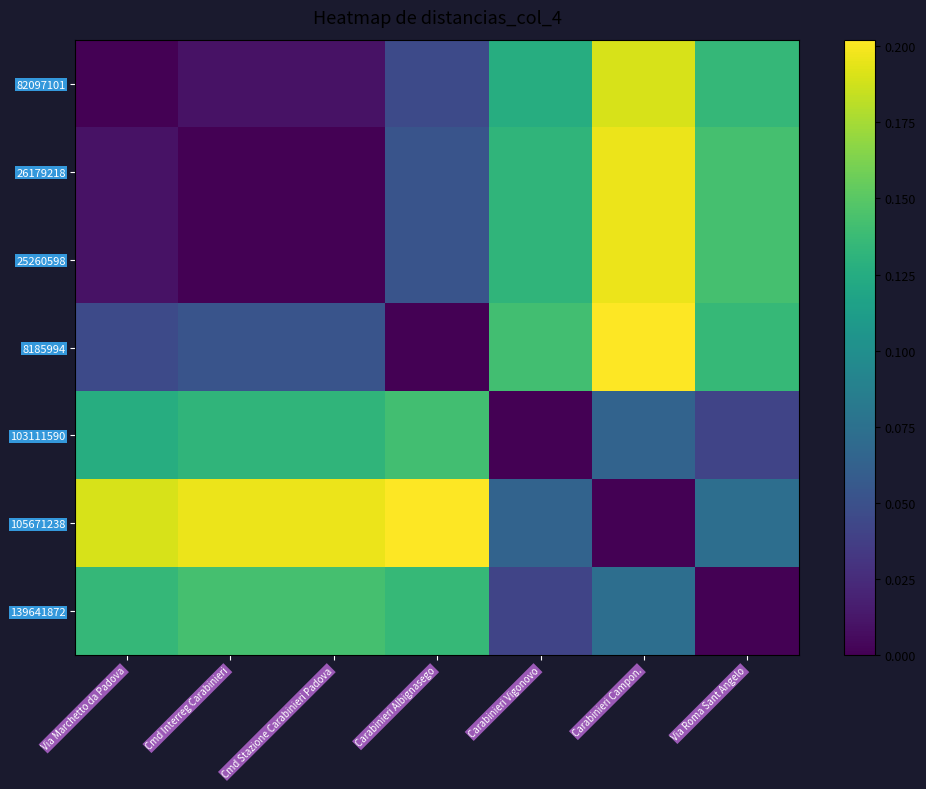

Which series has the widest spread of values?

8185994